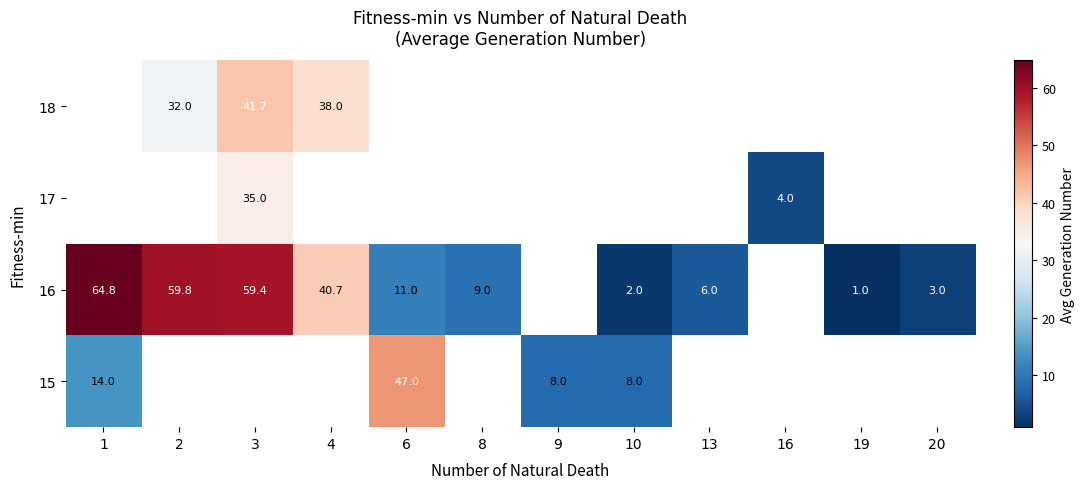

Is it true that 18 equals 32.0 at 2?

True